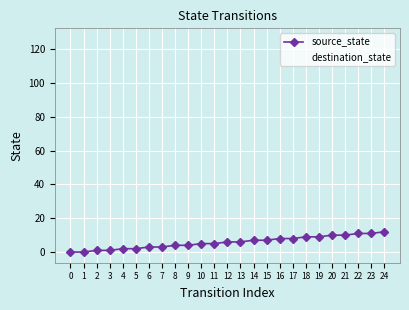

Which series changed the most between 1 and 9?

destination_state